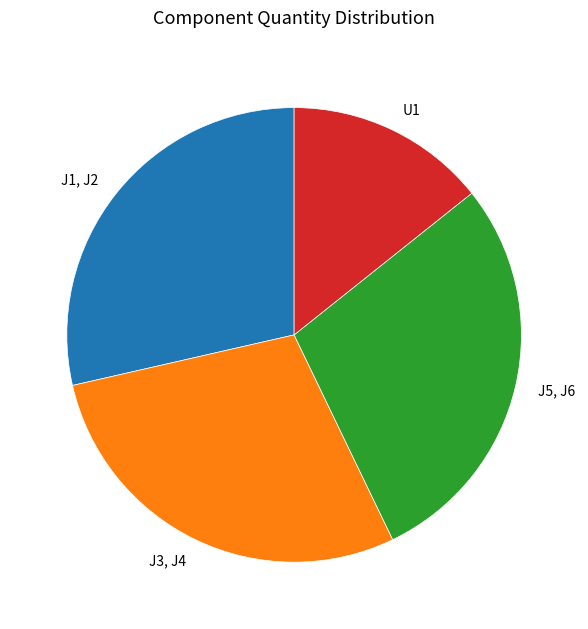

What is the smallest slice in the pie chart?

U1